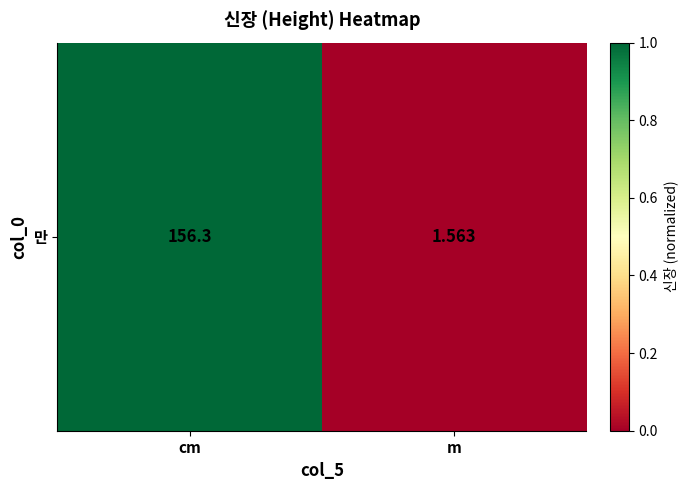

How many positive values are there?

1